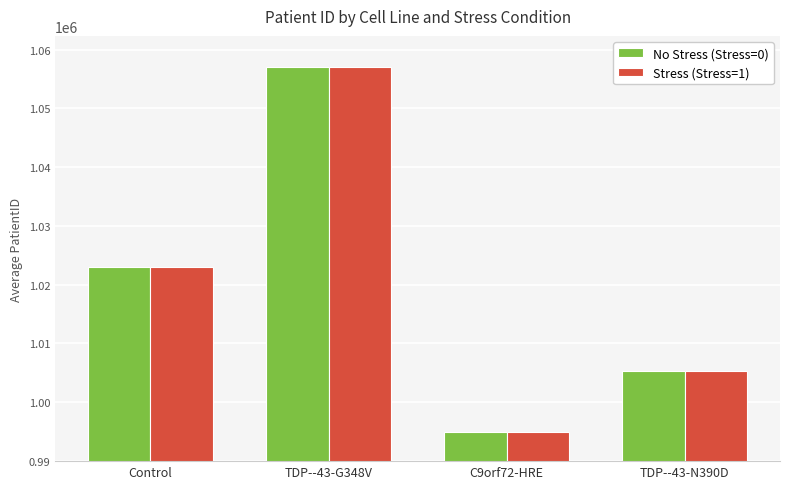

The No Stress (Stress=0) series shows 1440647 at TDP--43-N390D. True or false?

False